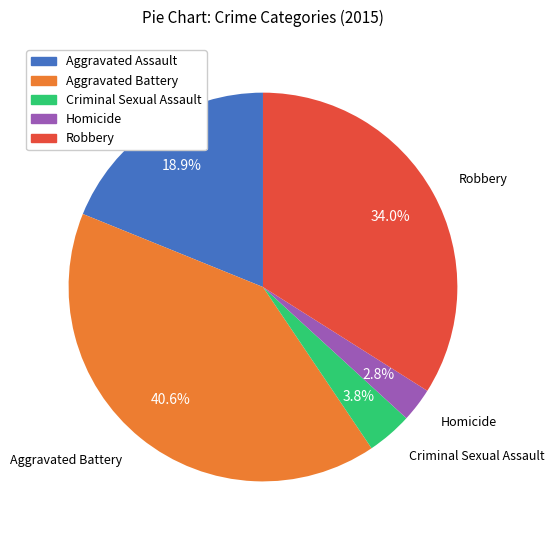

How many slices are in this pie chart?

5